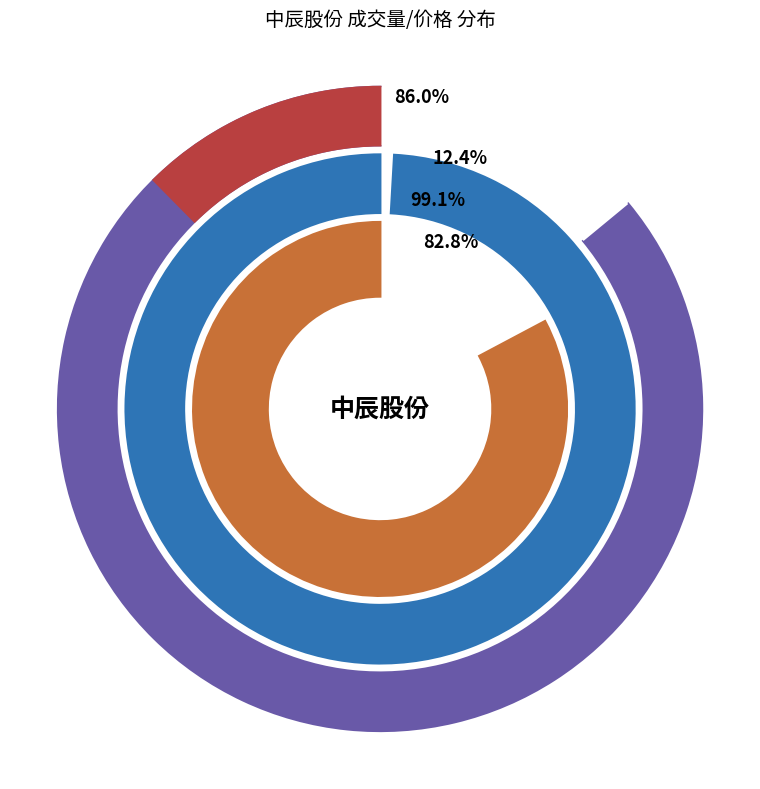

Does 2022-10-24 represent more than half of the total?

No